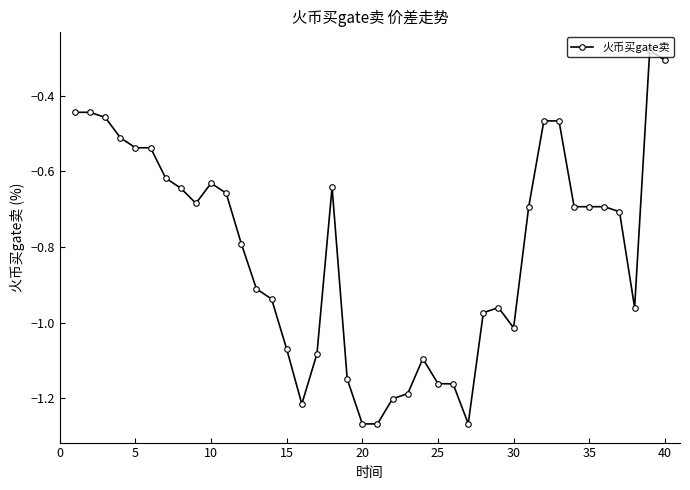

True or false: there are more than 1 points higher than both neighbors.

True